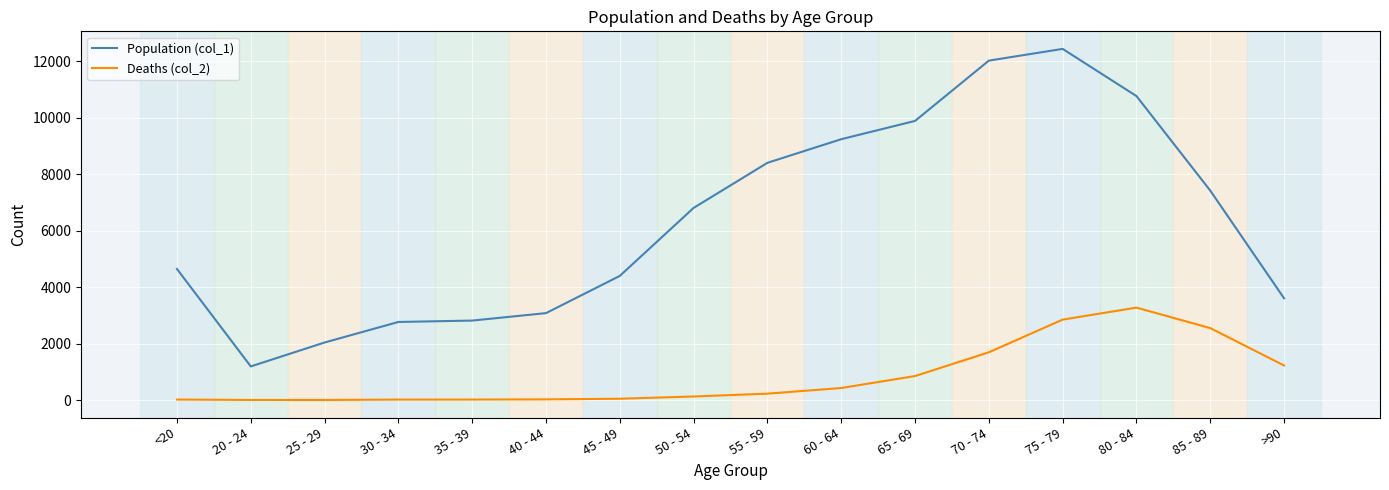

True or false: Population (col_1) has more than 0 points higher than both neighbors.

True